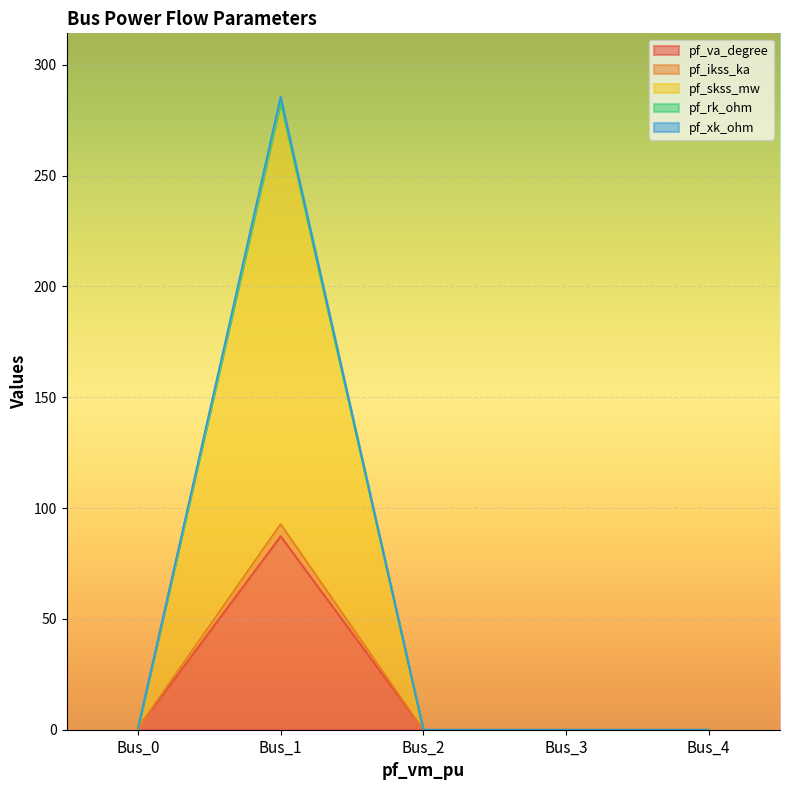

At which category is the sum across all series the highest?

Bus_1